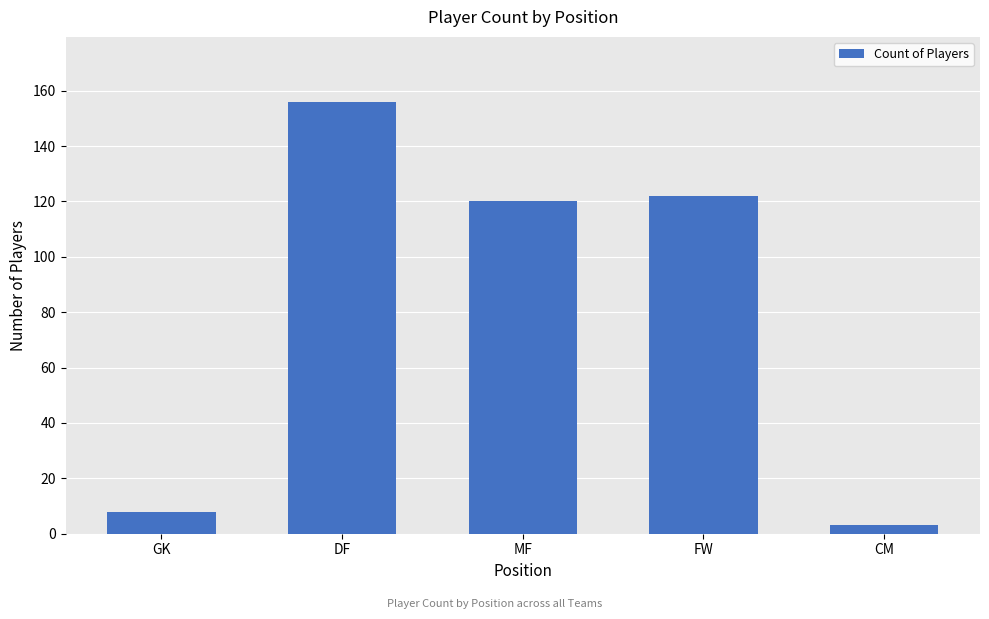

What is the approximate value at FW, to the nearest 50?

100